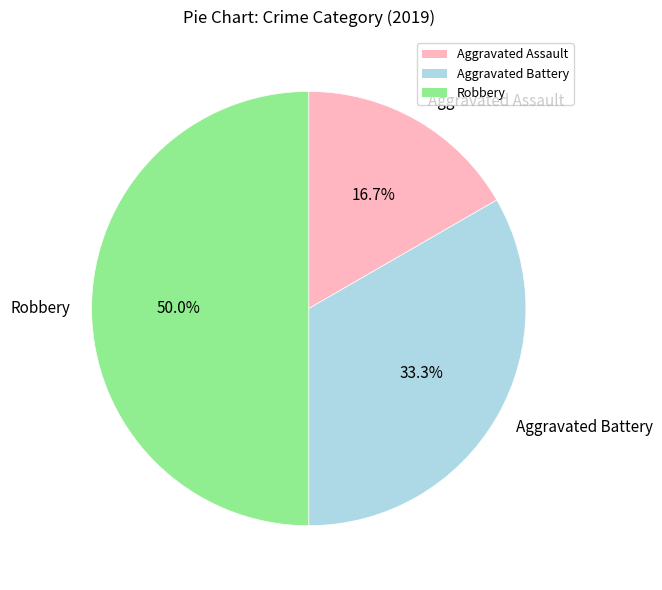

To the nearest percent, what percentage of the pie is Aggravated Assault?

17%